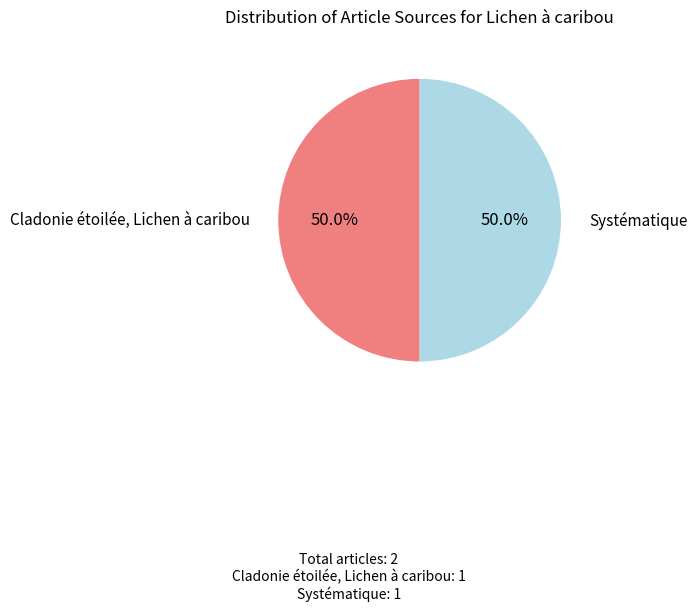

Which category has the biggest portion of the pie?

Systématique